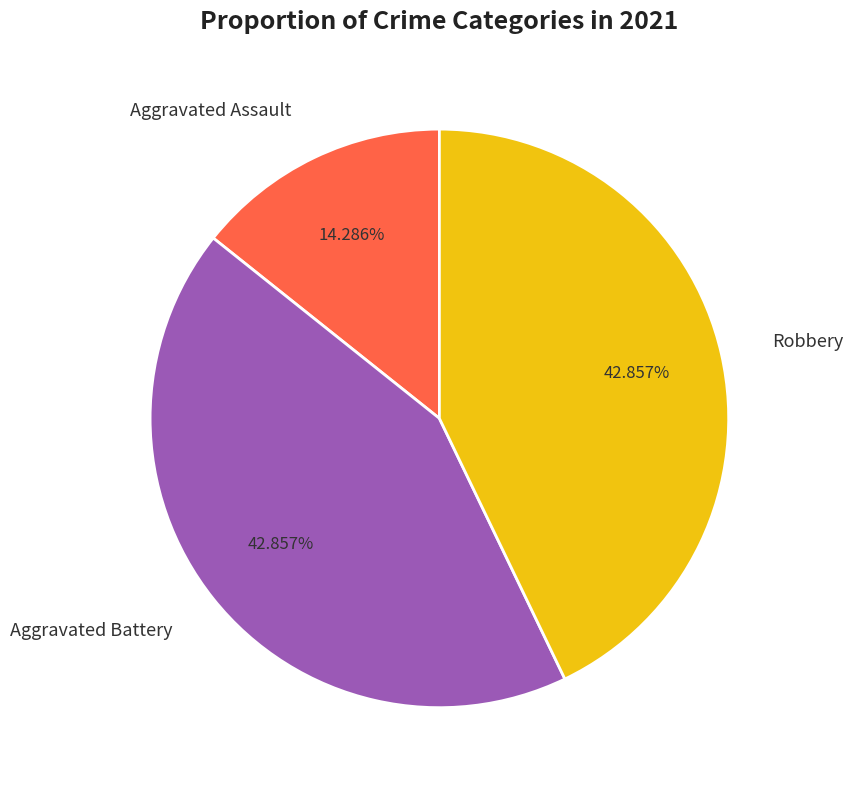

How many segments does this pie chart have?

3